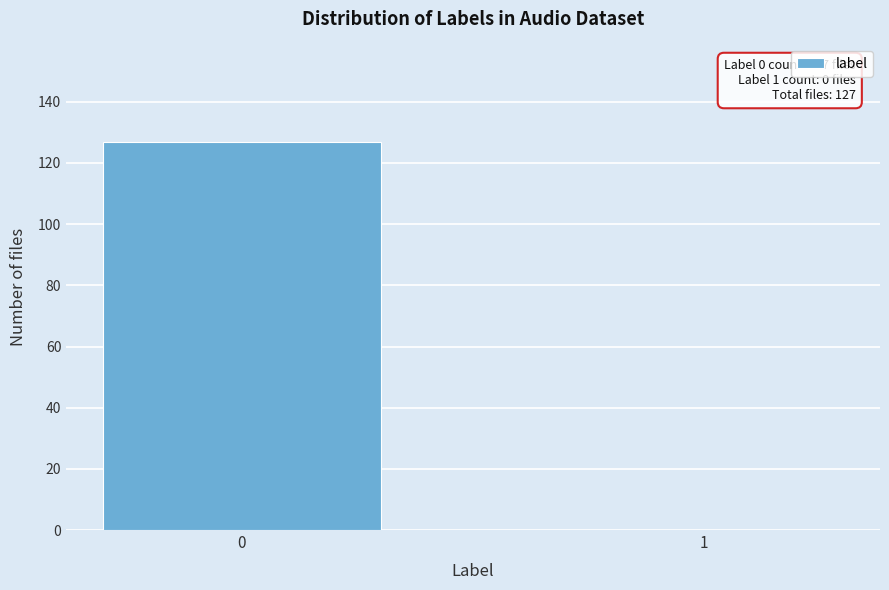

Reading left to right, what are all the values shown in this chart?

0=127	1=0